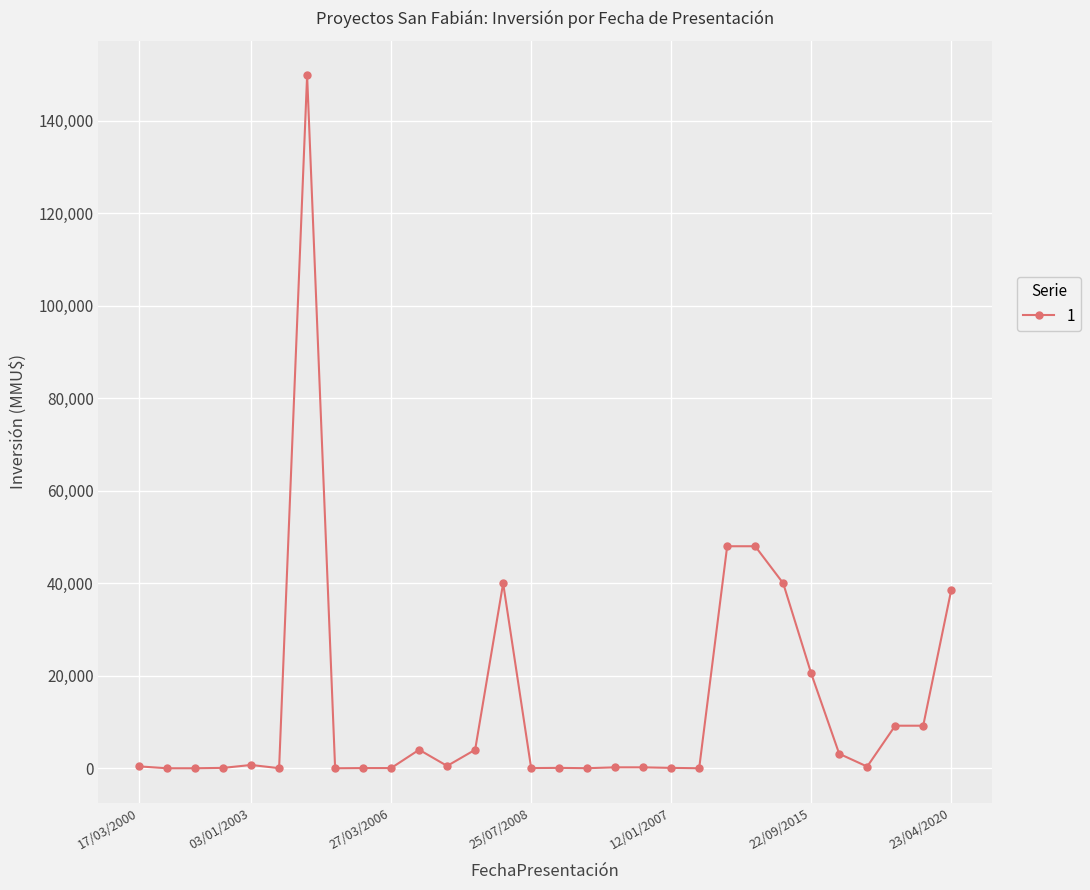

What is the maximum value shown in the chart?

149800